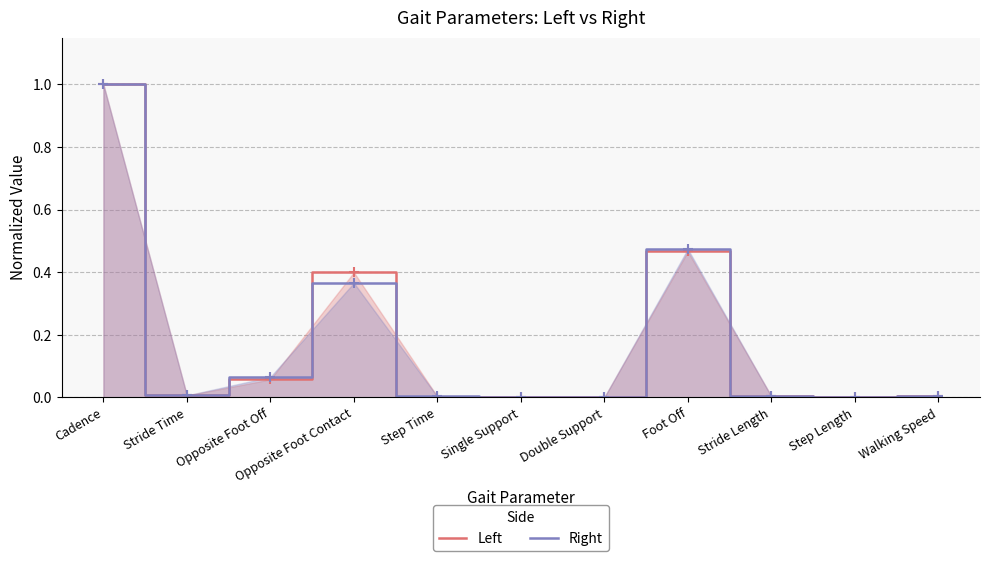

What are all the series names shown in the legend?

Left, Right